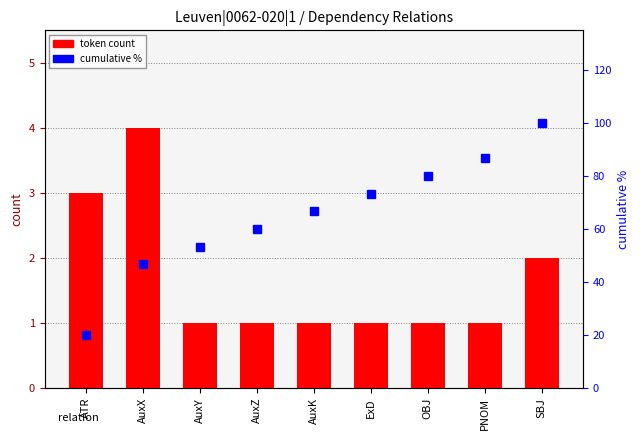

What is the label of the 3rd bar from the left?

AuxY